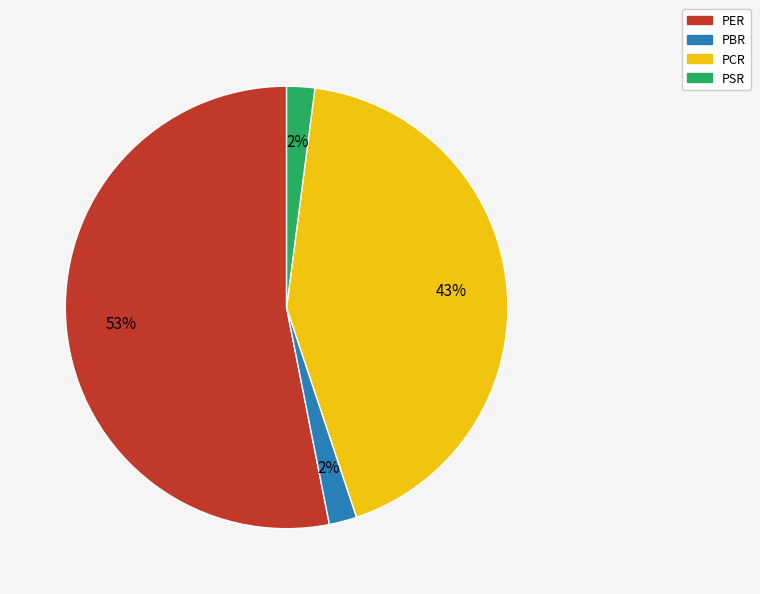

What is the ratio of the value at PER to the value at PCR?

1.2